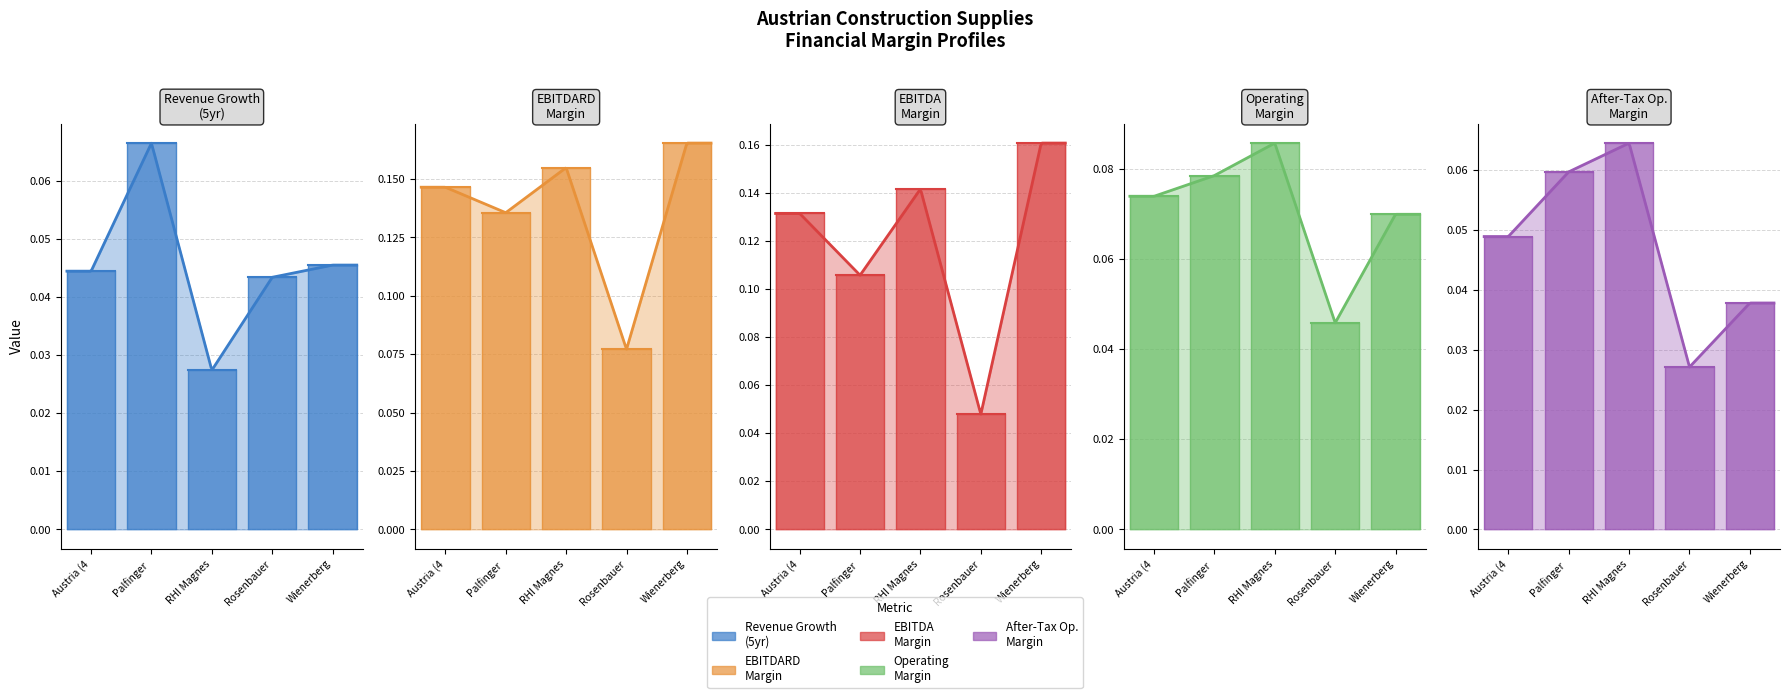

Count the number of categories in the chart.

5